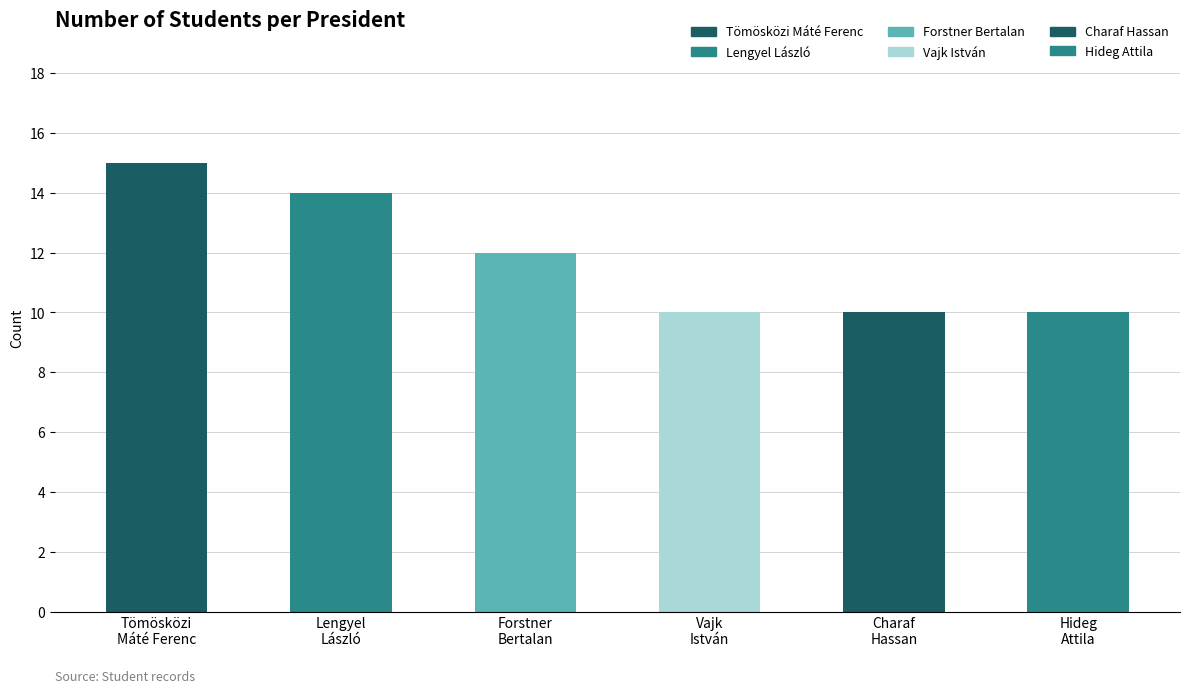

Is it true that Charaf Hassan equals 7 at Forstner Bertalan?

False